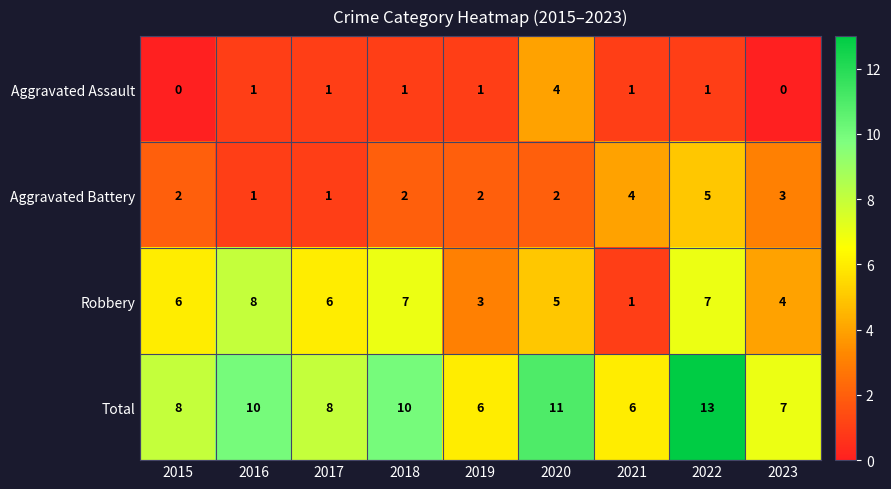

True or false: Total has a value of 12 at 2023.

False